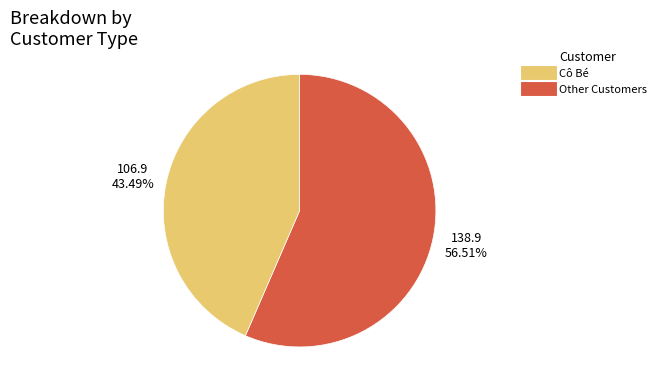

How many slices are in this pie chart?

2